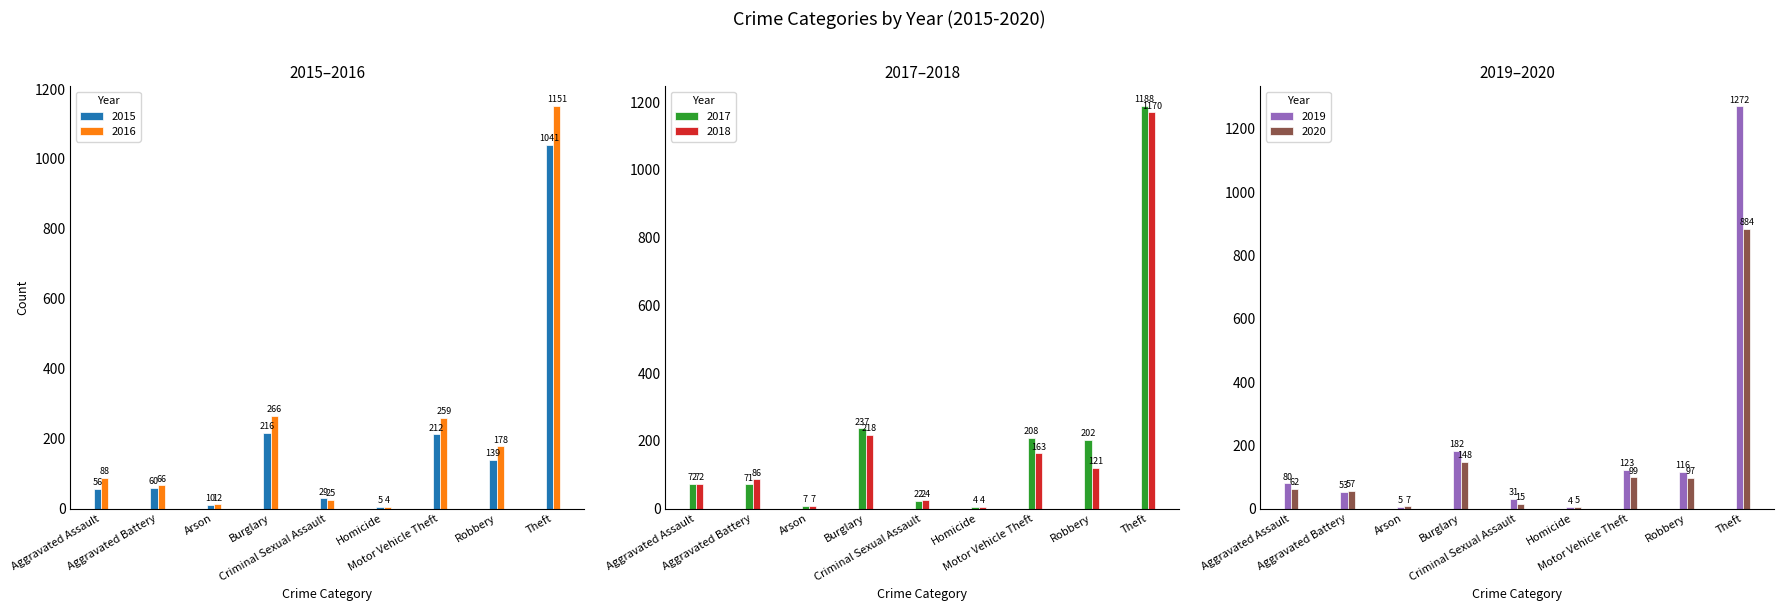

Reading right to left, transcribe all the data shown in this chart.

2015: Theft=1041	Robbery=139	Motor Vehicle Theft=212	Homicide=5	Criminal Sexual Assault=29	Burglary=216	Arson=10	Aggravated Battery=60	Aggravated Assault=56
2016: Theft=1151	Robbery=178	Motor Vehicle Theft=259	Homicide=4	Criminal Sexual Assault=25	Burglary=266	Arson=12	Aggravated Battery=66	Aggravated Assault=88
2017: Theft=1188	Robbery=202	Motor Vehicle Theft=208	Homicide=4	Criminal Sexual Assault=22	Burglary=237	Arson=7	Aggravated Battery=71	Aggravated Assault=72
2018: Theft=1170	Robbery=121	Motor Vehicle Theft=163	Homicide=4	Criminal Sexual Assault=24	Burglary=218	Arson=7	Aggravated Battery=86	Aggravated Assault=72
2019: Theft=1272	Robbery=116	Motor Vehicle Theft=123	Homicide=4	Criminal Sexual Assault=31	Burglary=182	Arson=5	Aggravated Battery=53	Aggravated Assault=80
2020: Theft=884	Robbery=97	Motor Vehicle Theft=99	Homicide=5	Criminal Sexual Assault=15	Burglary=148	Arson=7	Aggravated Battery=57	Aggravated Assault=62